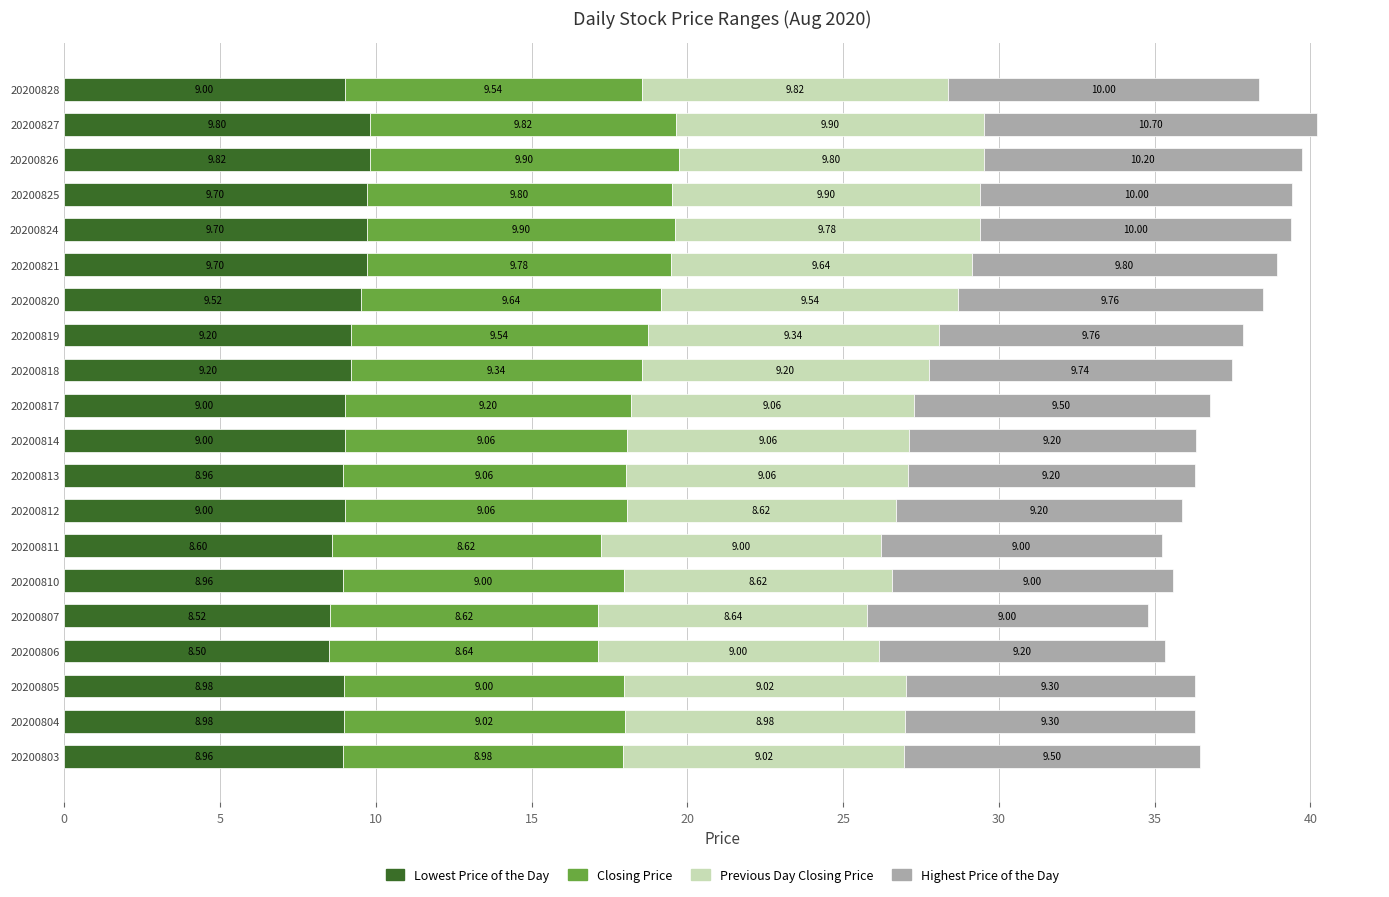

What are all the series names shown in the legend?

Lowest Price of the Day, Closing Price, Previous Day Closing Price, Highest Price of the Day